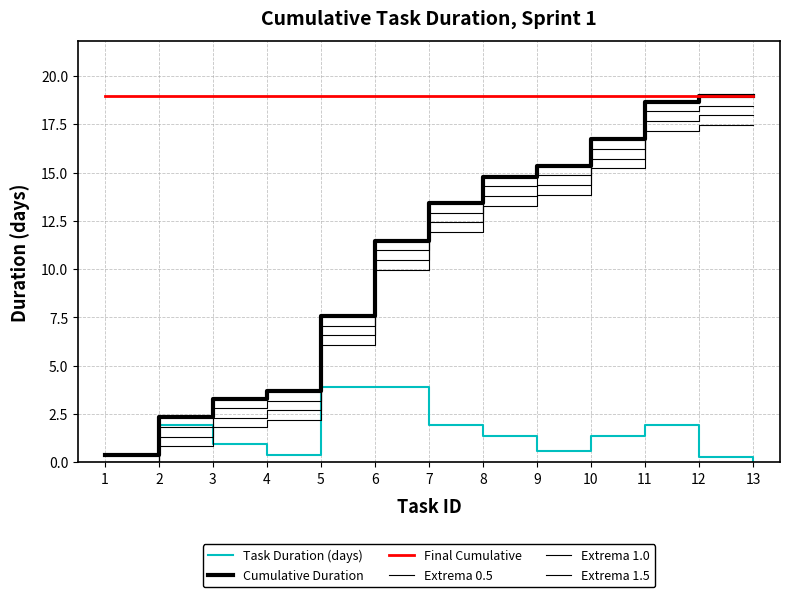

What is the value of the Cumulative Duration point at the 13th from the left?

19.0